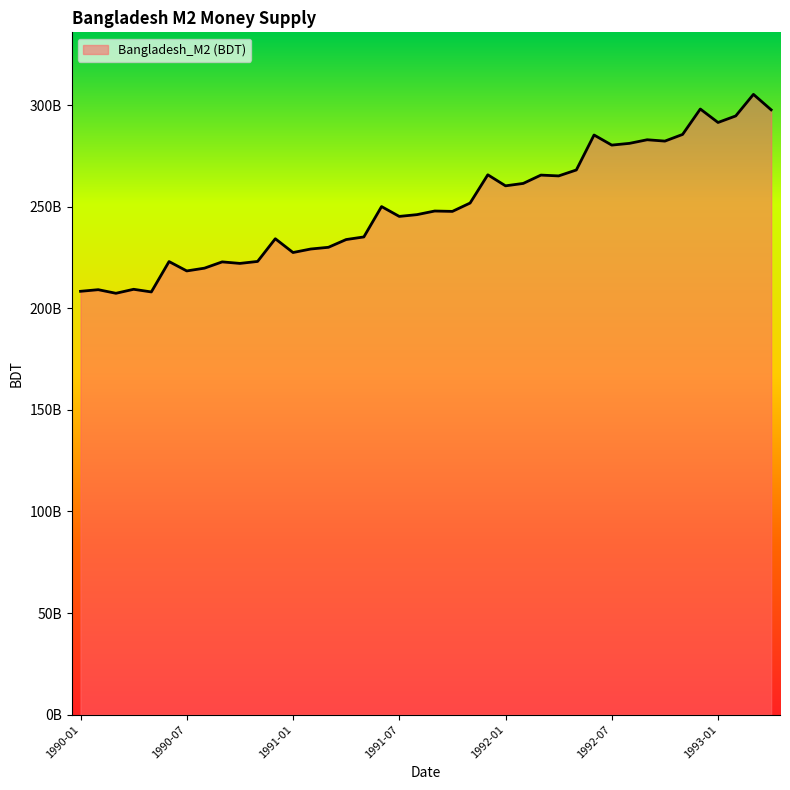

Where is the first local minimum?

1990-03